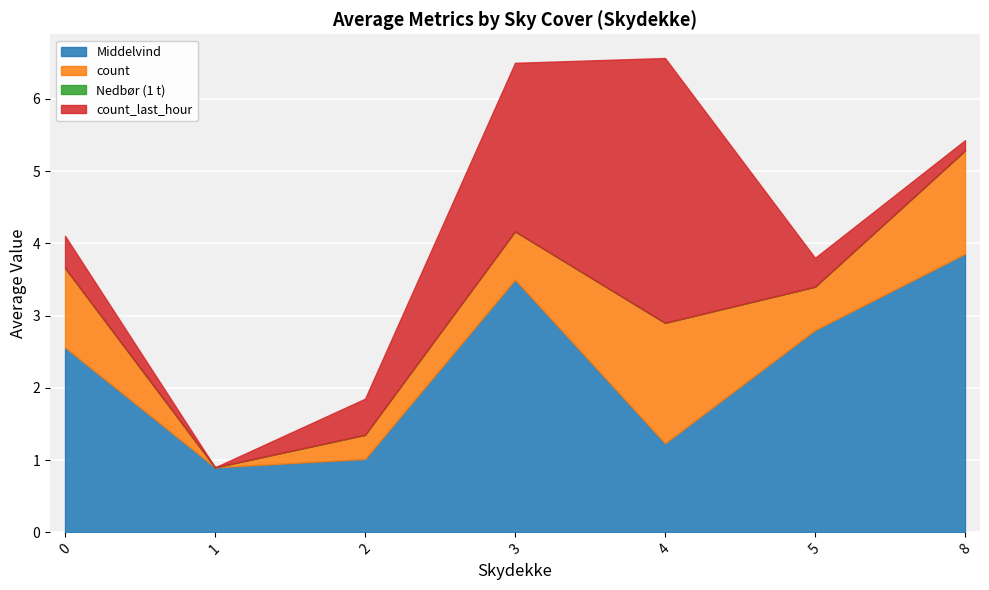

What is the total value across all series at 5?

3.8